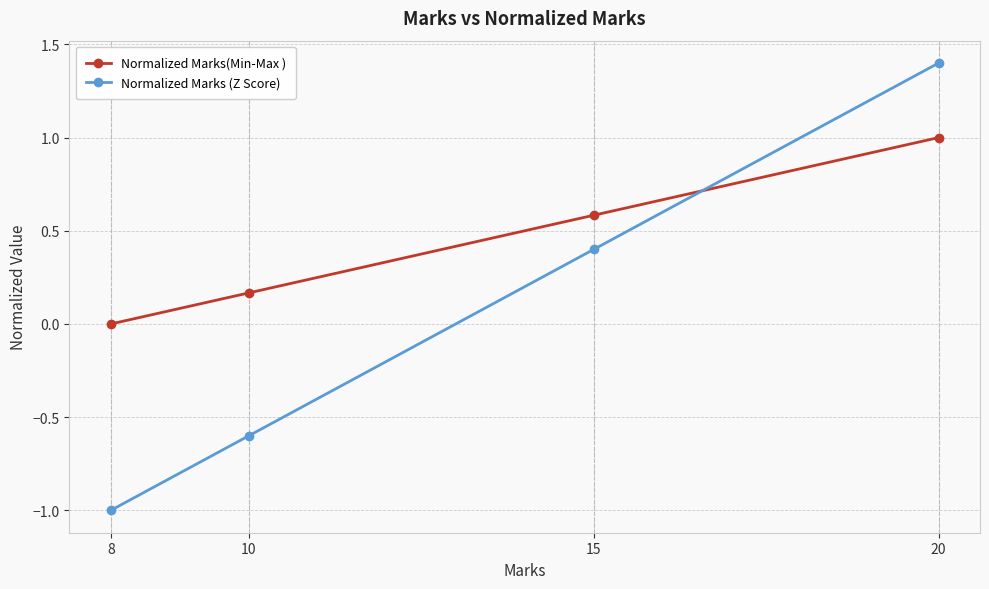

What is the difference between the highest and lowest values at 20?

0.4